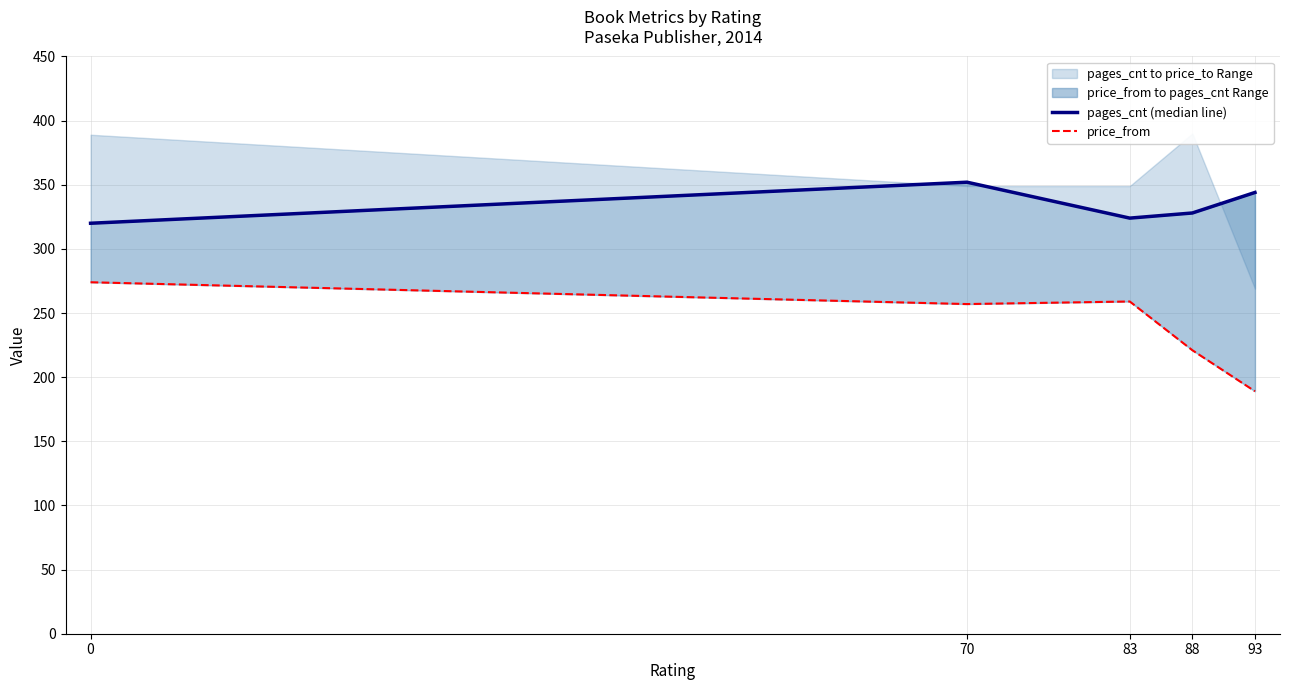

Is the value of price_from at 93 greater than the value of pages_cnt (median line) at 88?

No